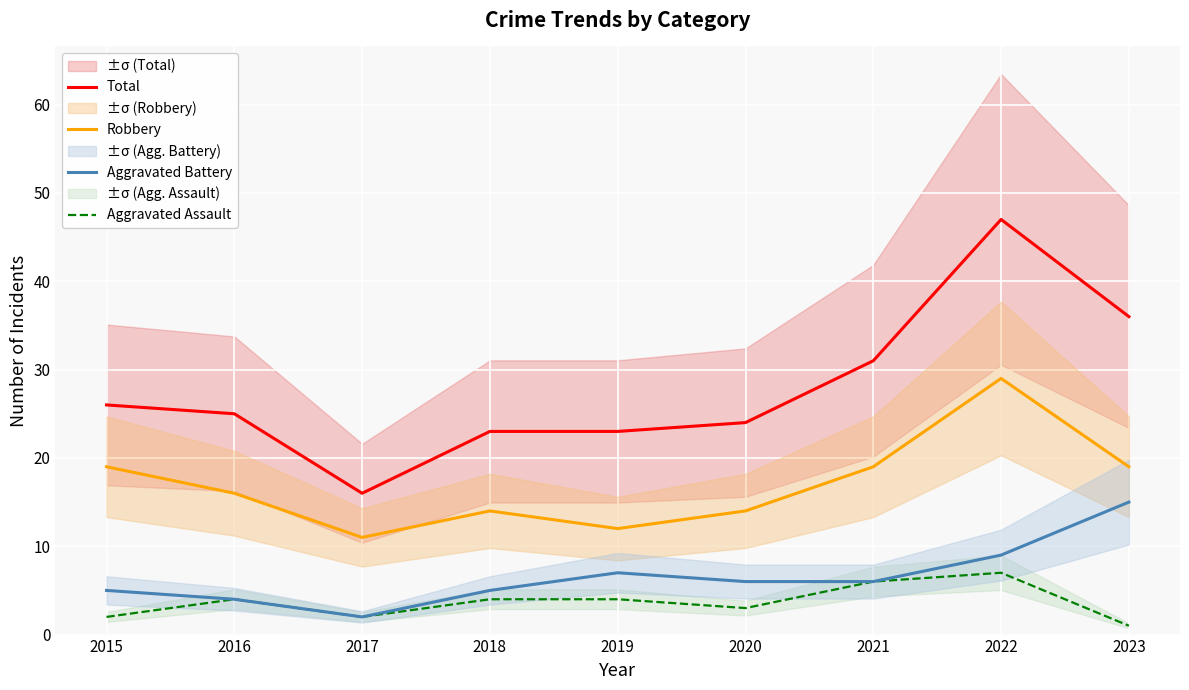

Which series has the largest total across all categories?

Total